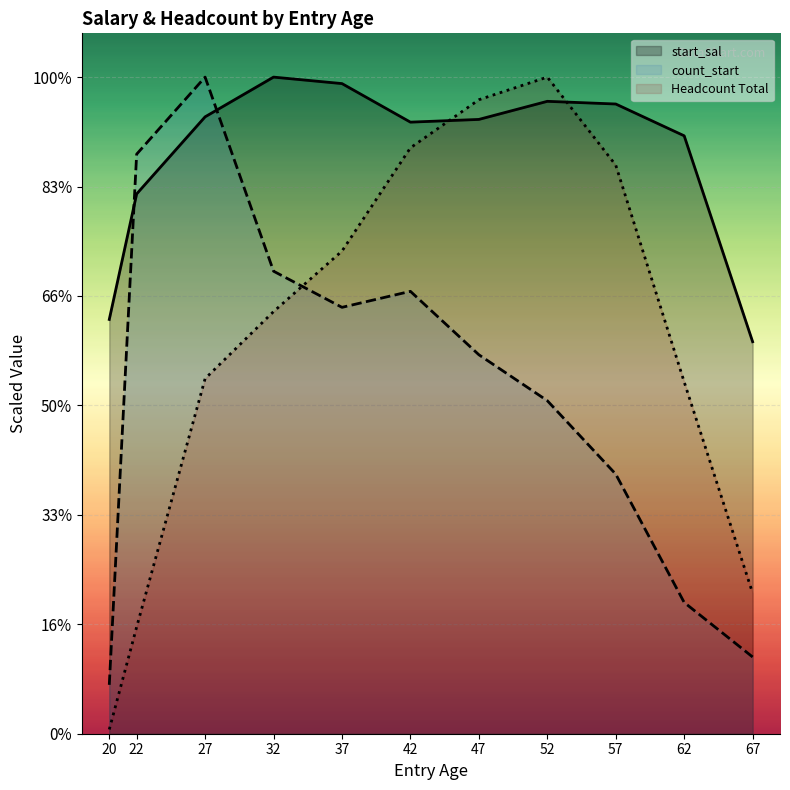

Is it true that start_sal equals 27942.3 at 42?

True